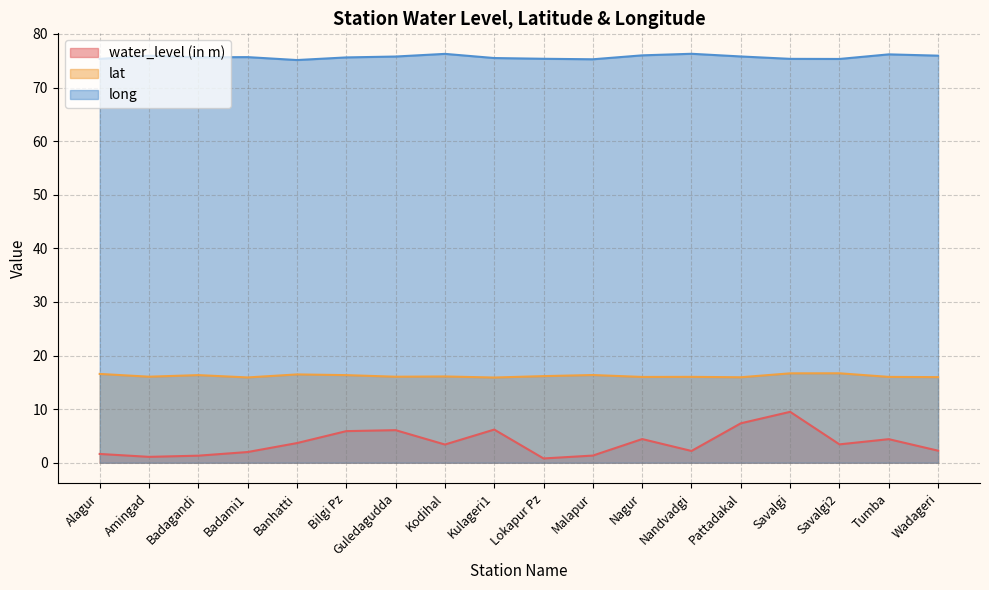

List the labels in order of lat value, largest first.

Savalgi2, Savalgi, Alagur, Banhatti, Malapur, Badagandi, Bilgi Pz, Lokapur Pz, Kodihal, Amingad, Guledagudda, Nandvadgi, Tumba, Nagur, Wadageri, Pattadakal, Badami1, Kulageri1